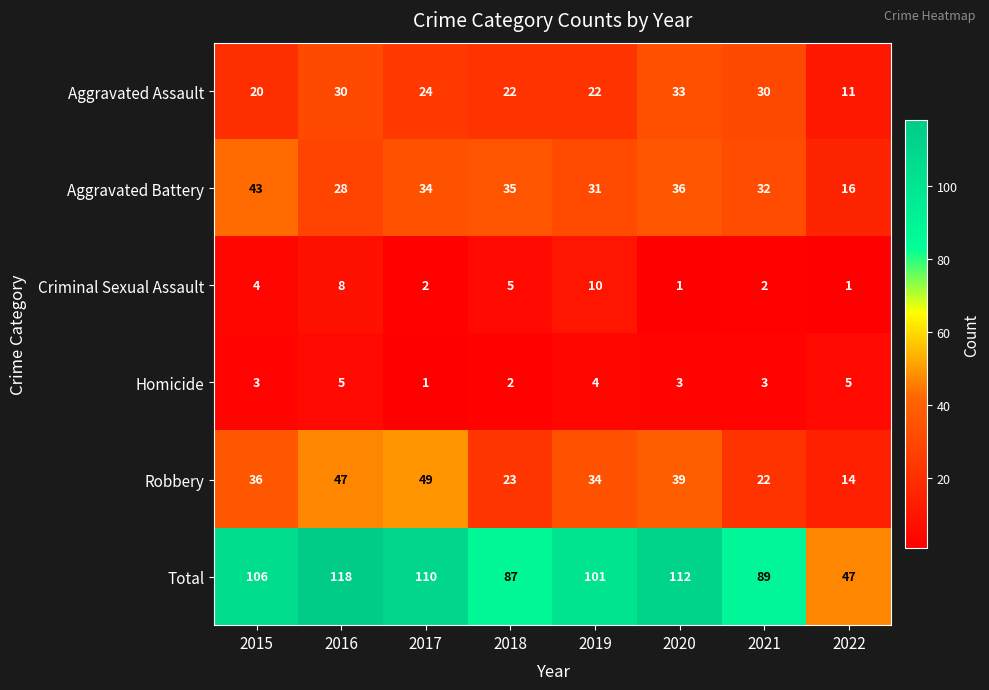

Which series has the largest total across all categories?

Total